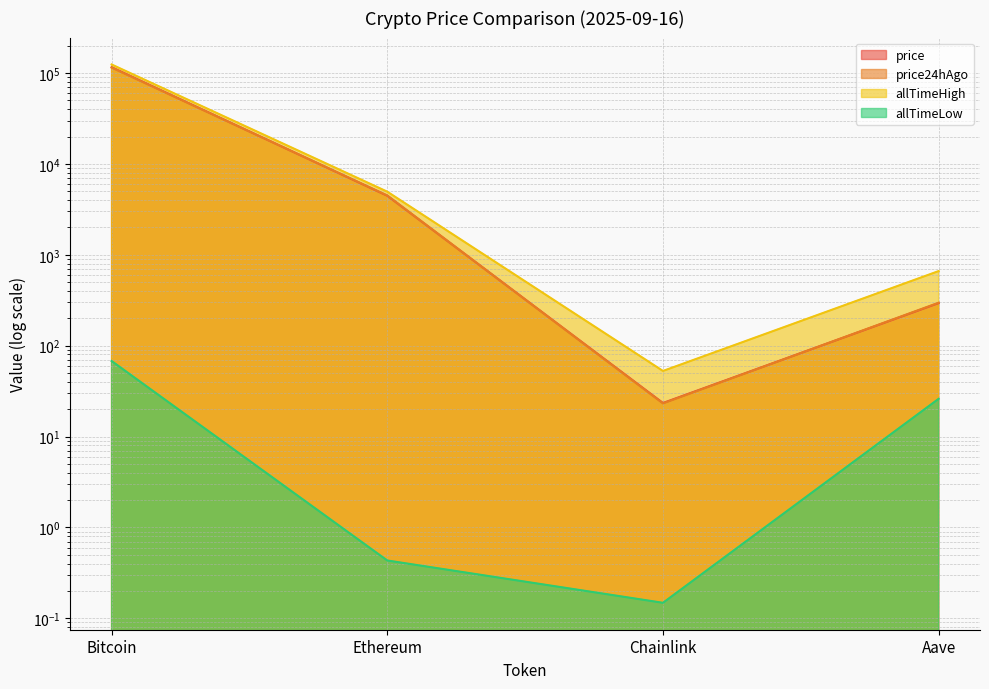

Between Bitcoin and Aave, which series saw the biggest shift?

allTimeHigh